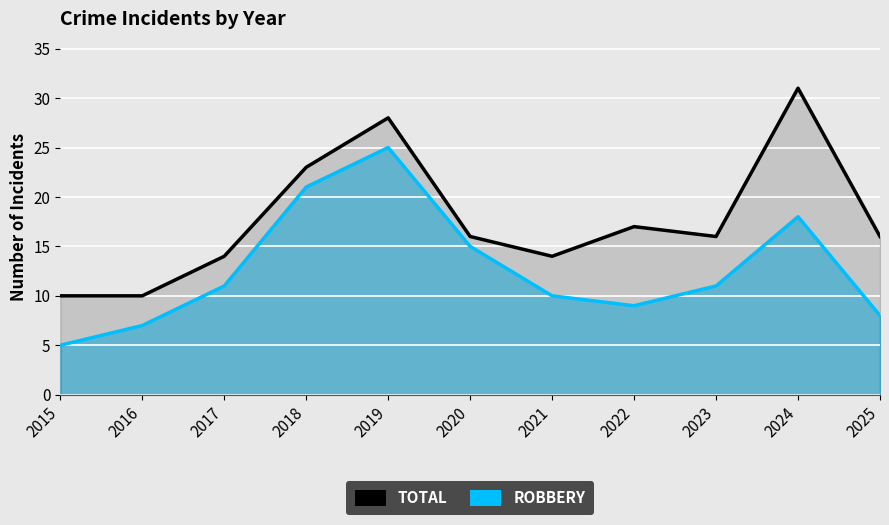

True or false: Total has more than 0 interior local peaks.

True